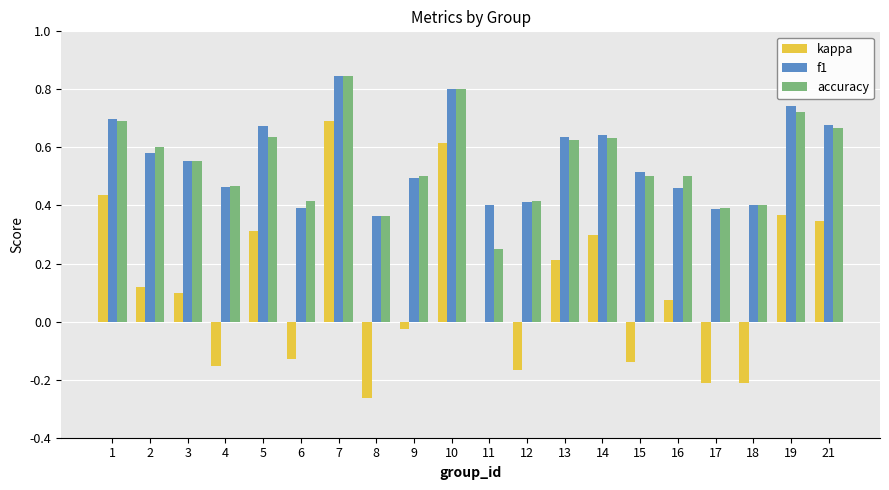

At which category does the chart reach its peak across all series?

7